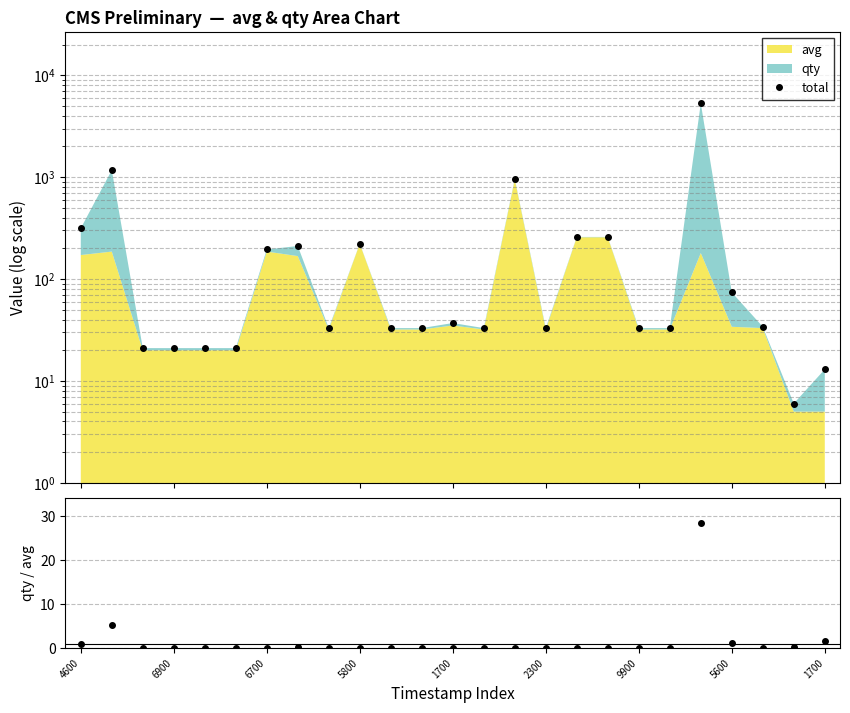

True or false: qty/avg and total cross at least once.

False